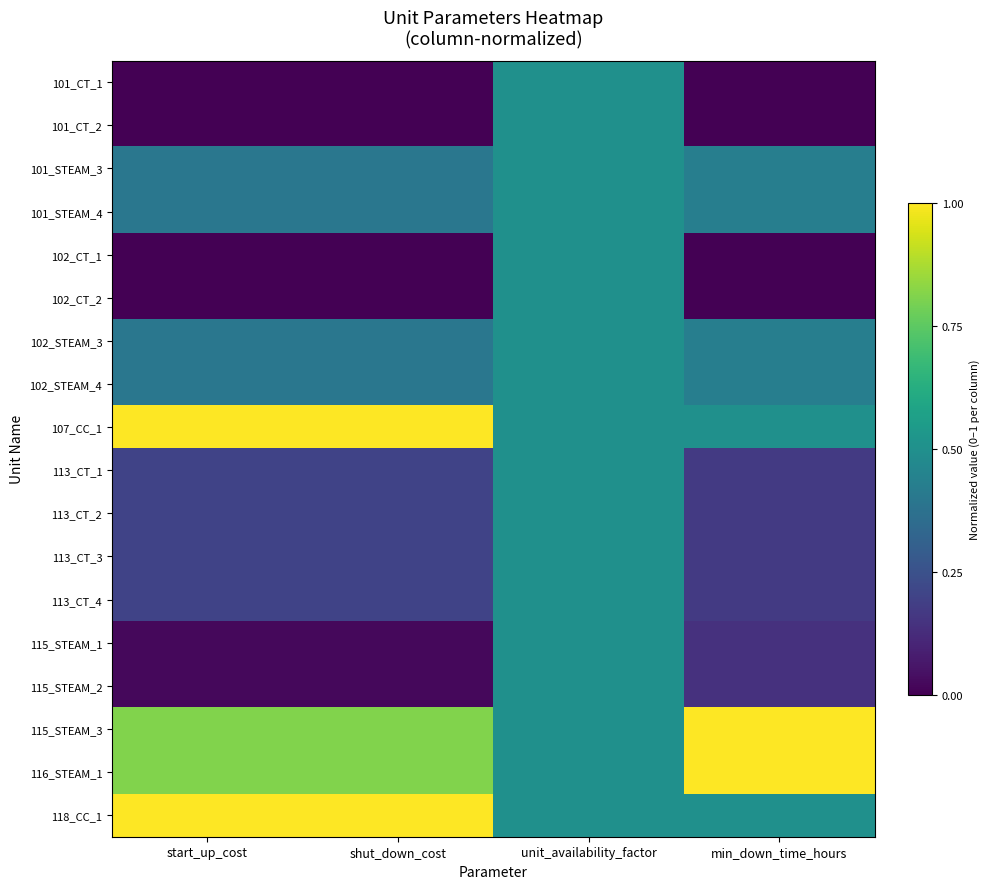

At which category is the sum across all series the highest?

unit_availability_factor